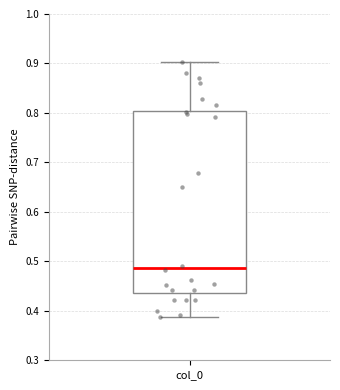

Where does the lower whisker of the box for col_0 end on the y-axis? The values are not printed on the chart, so give them approximately, as read against the axis.

0.39